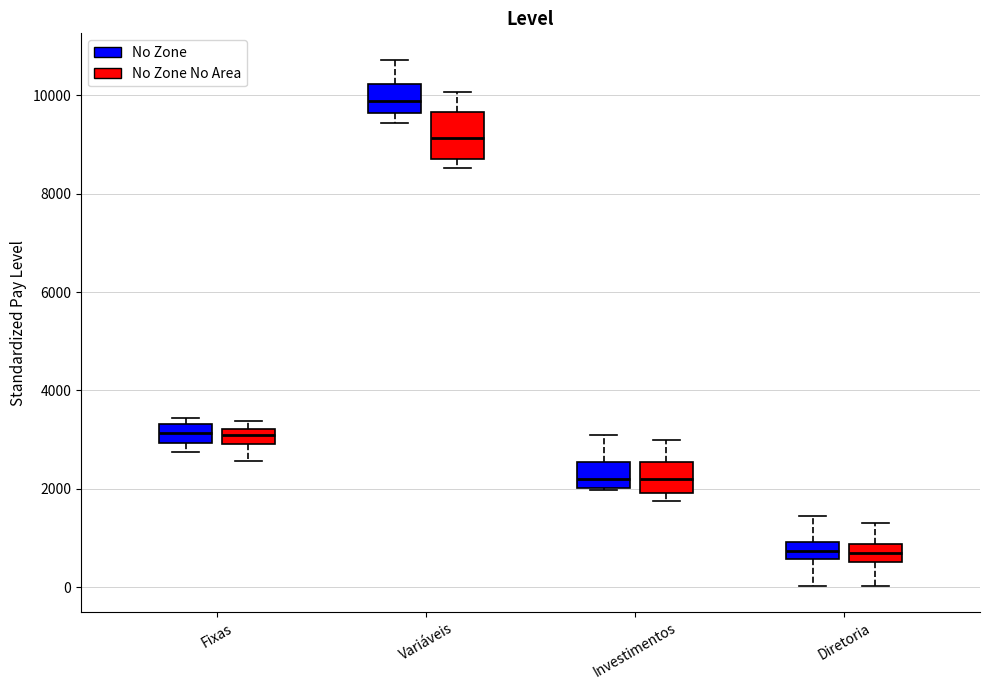

Which box's median line is the highest?

Variáveis (No Zone)